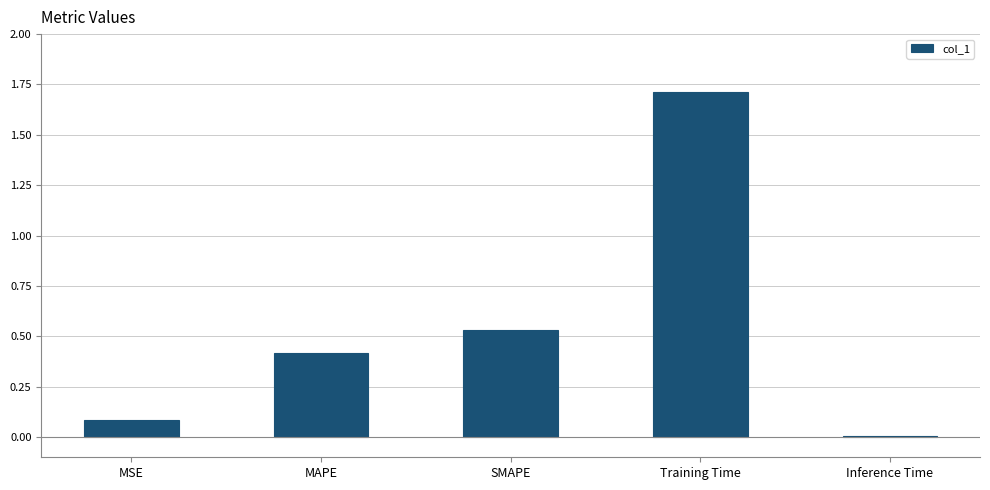

What is the label of the 2nd bar from the left?

MAPE